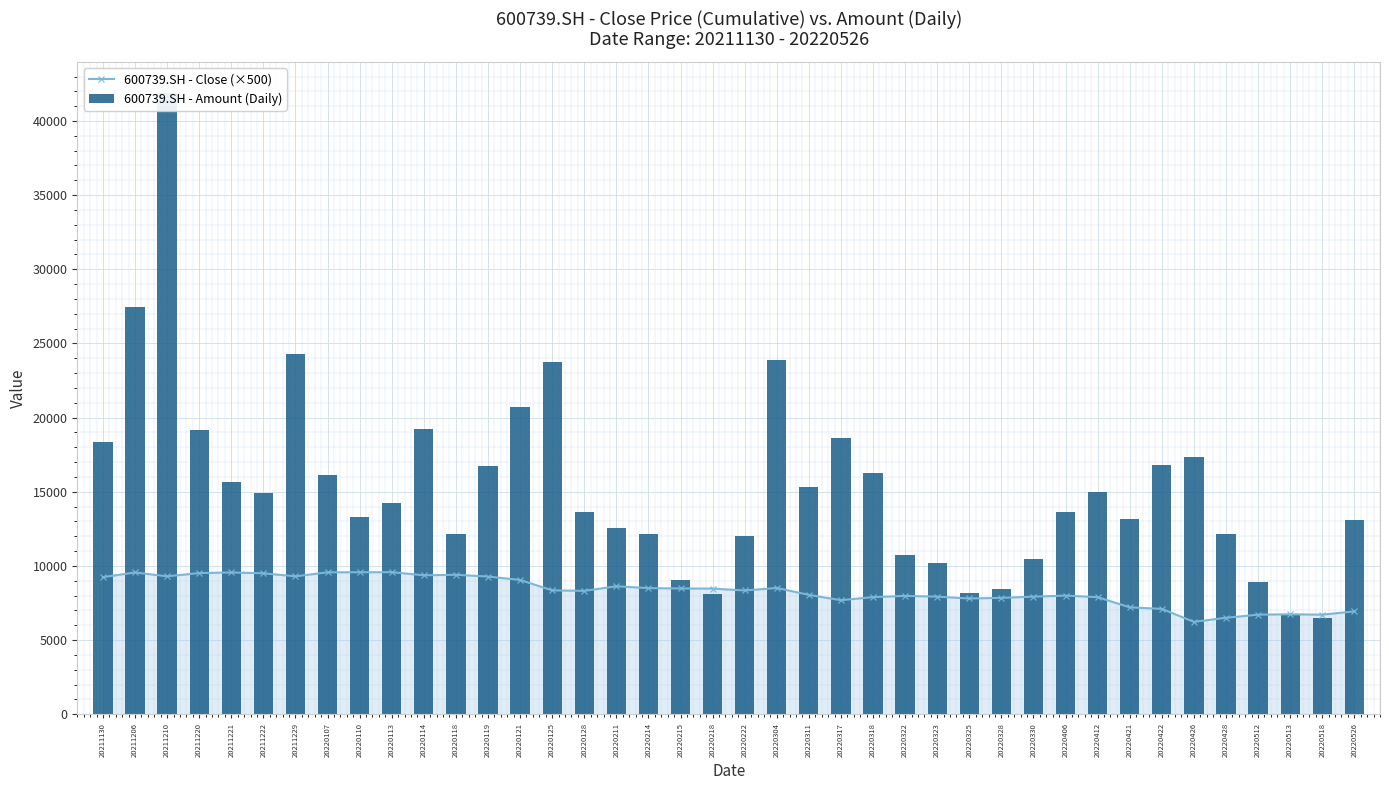

The value of 600739.SH - Amount (Daily) at 20220304 is 23902.1. True or false?

True